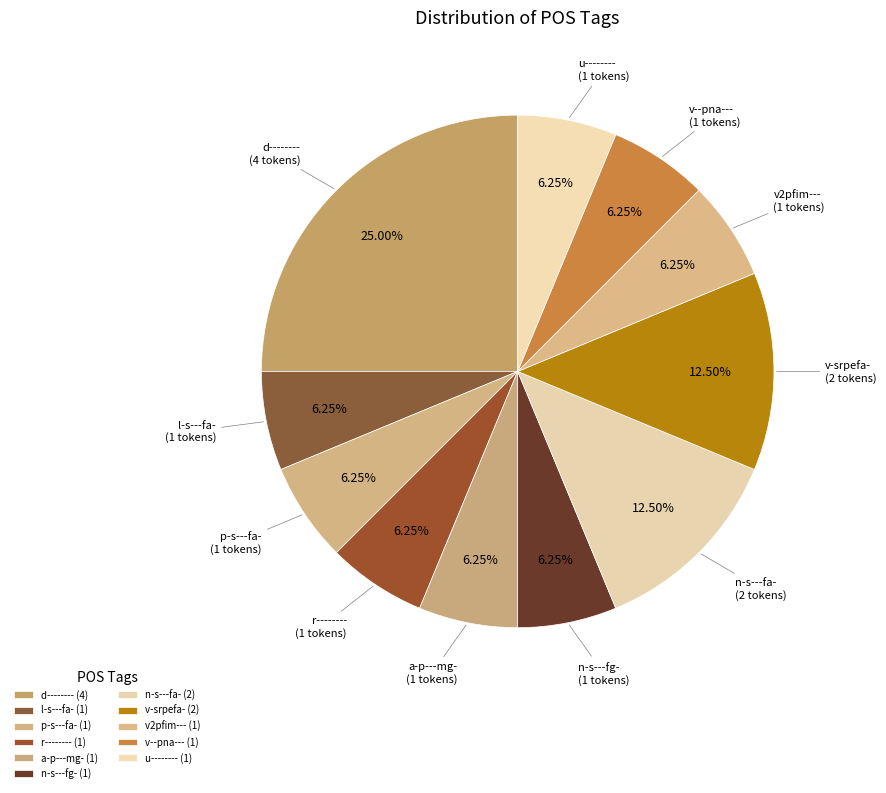

Does v--pna--- represent more than half of the total?

No